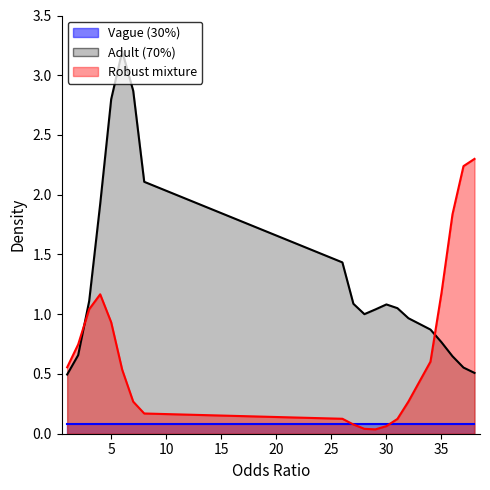

Does the chart have visible grid lines?

No